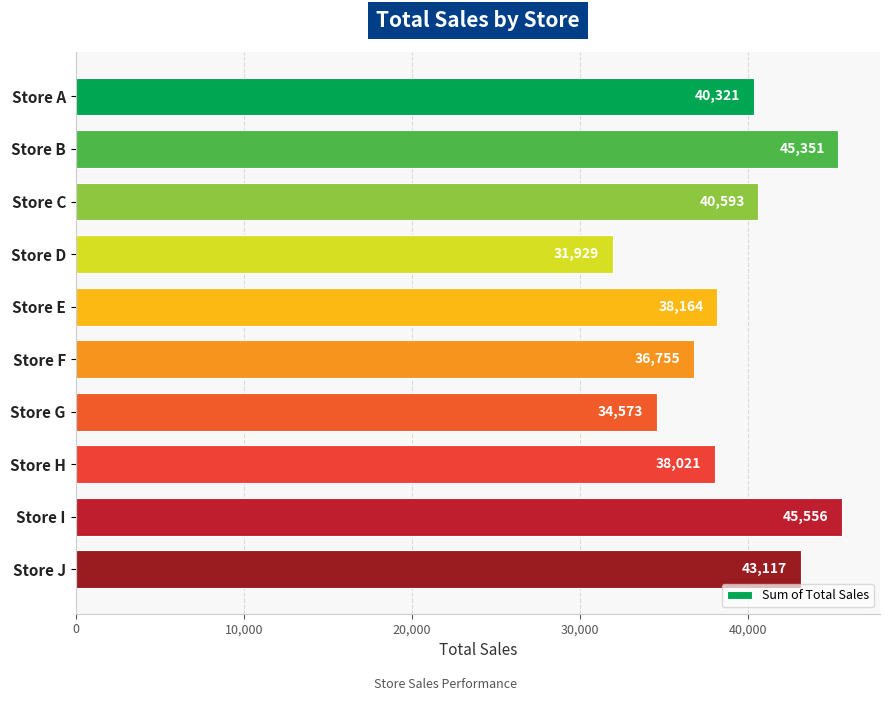

Between Store G and Store F, which is larger?

Store F